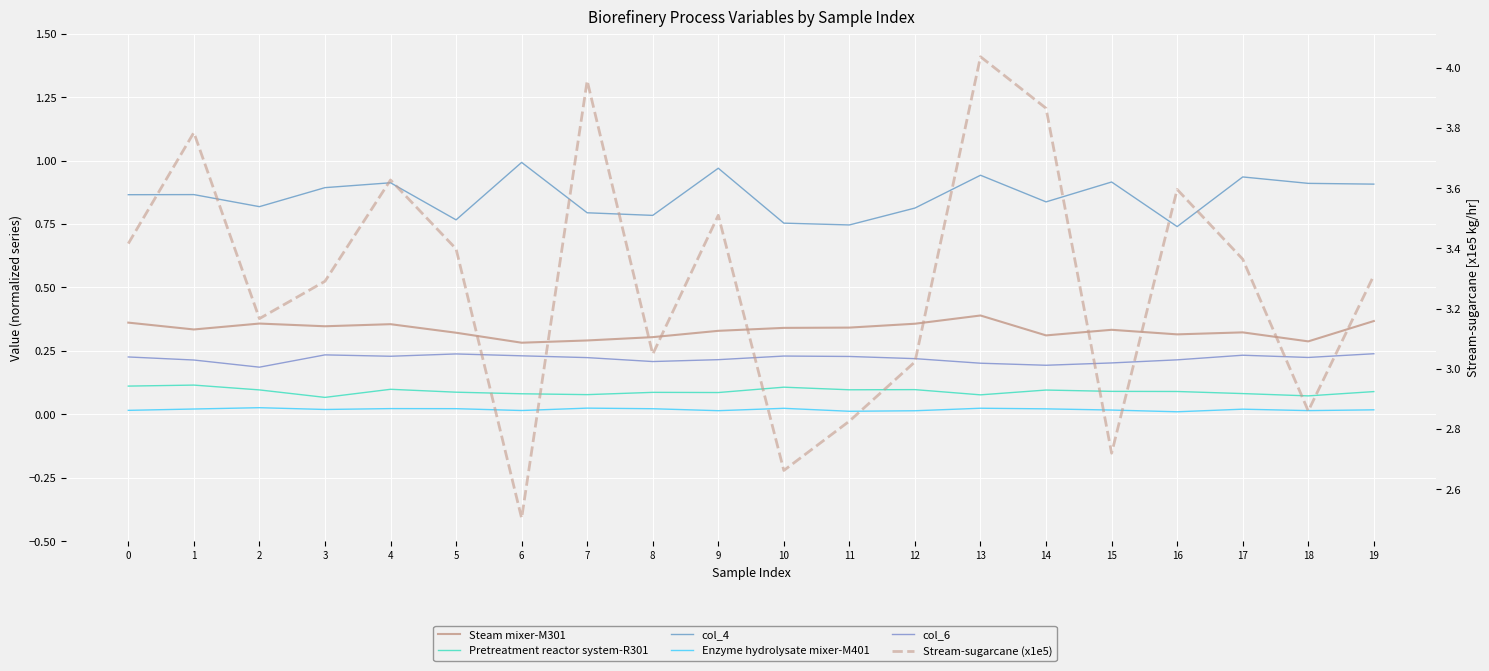

In Stream-sugarcane (x1e5), how many points are higher than both neighbors (excluding endpoints)?

6